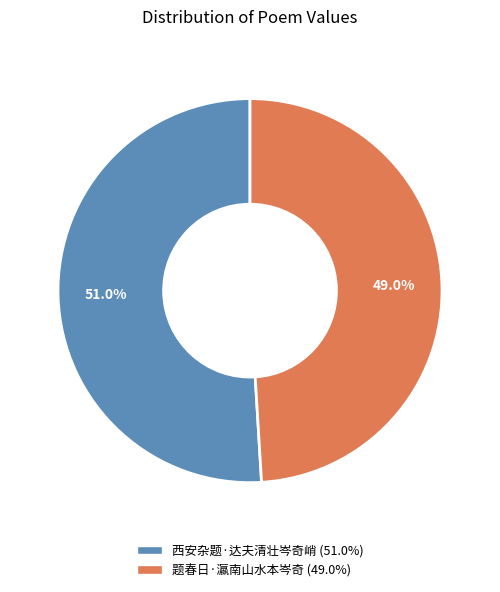

Combined, what portion of the pie is 题春日·瀛南山水本岑奇 and 西安杂题·达夫清壮岑奇峭?

100.0%